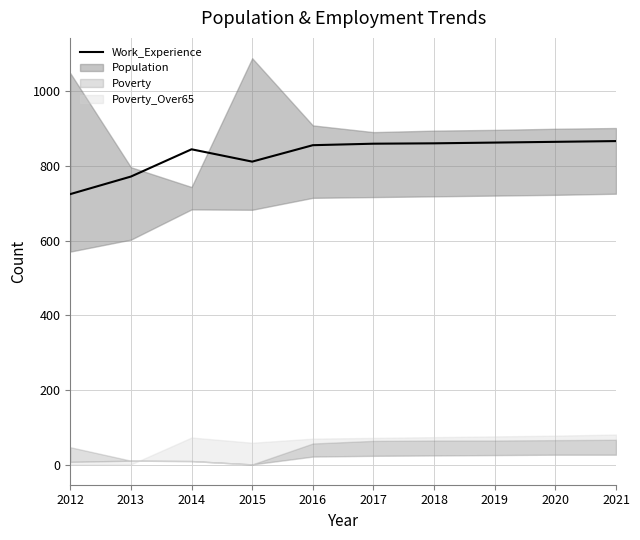

Which category has the lowest value in the Work_Experience series?

2012